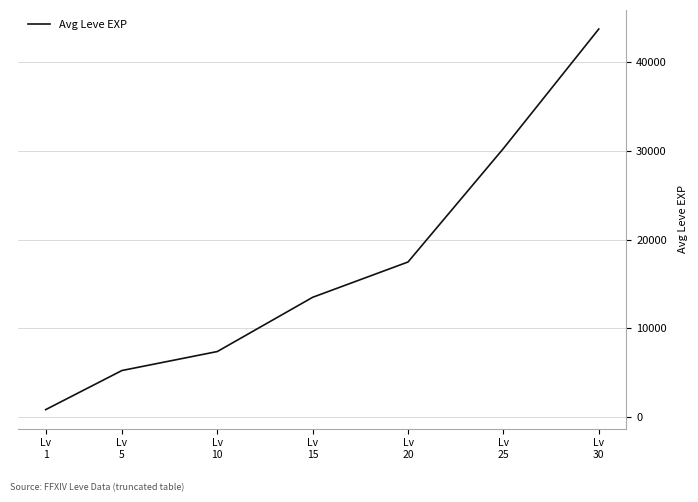

What is the sum of all values?

118511.7